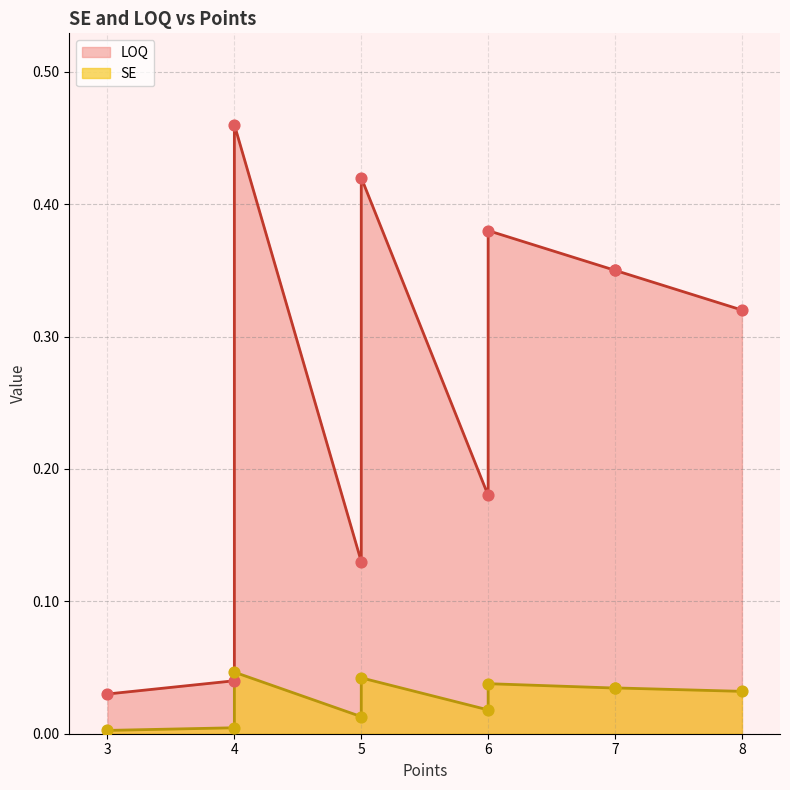

Which series has the largest Y range (max minus min)?

LOQ